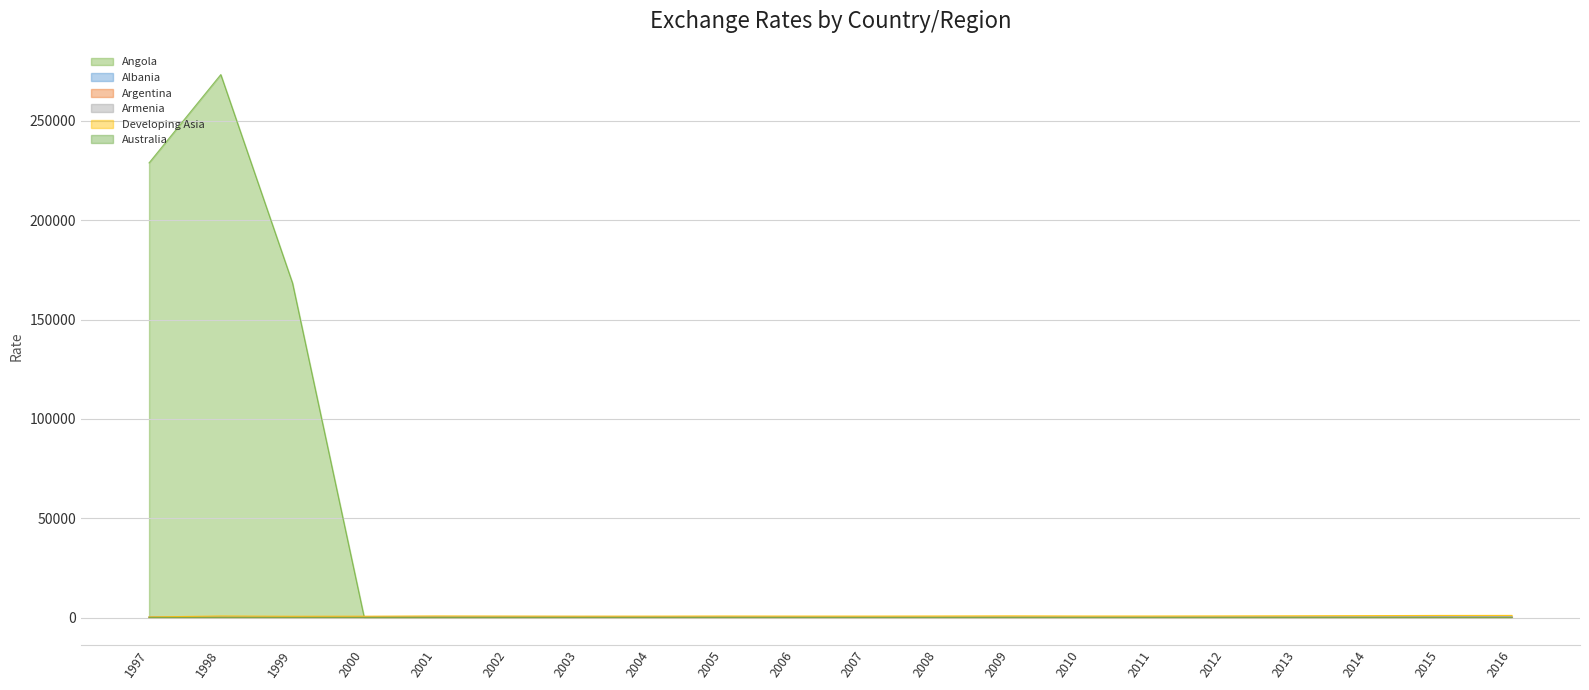

Rank the series by their maximum value, from lowest to highest.

Australia, Argentina, Albania, Armenia, Developing Asia, Angola